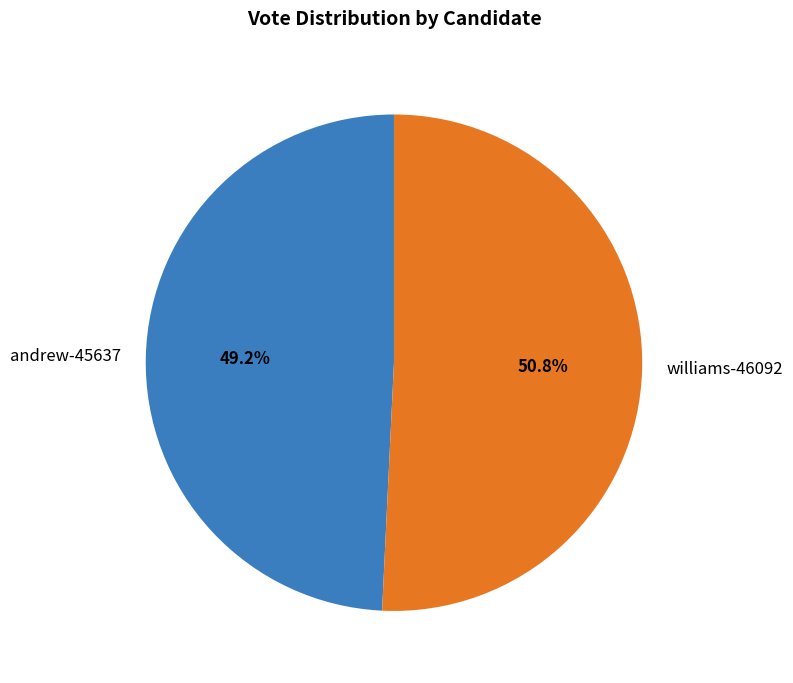

Approximately how many times larger is the value at andrew-45637 compared to williams-46092?

1.0